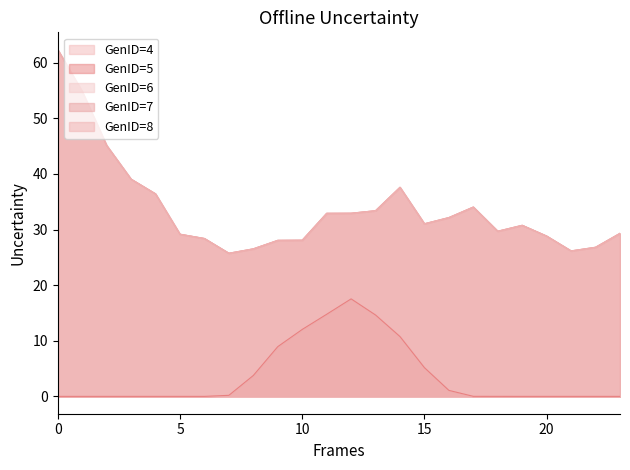

True or false: GenID=8 and GenID=6 cross at least once.

False